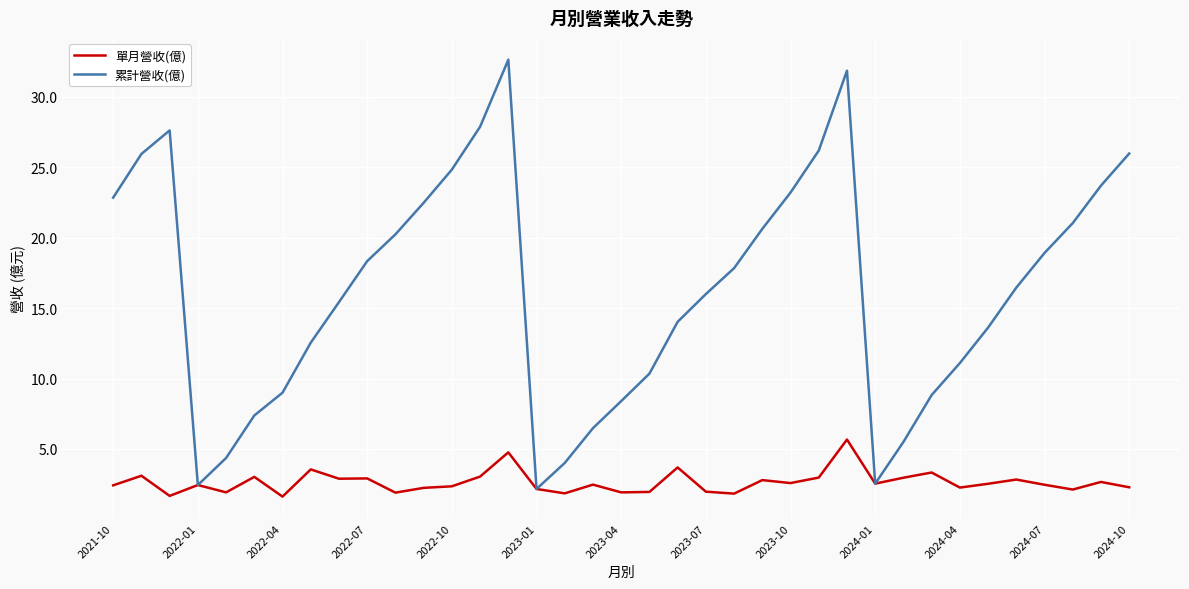

What is the minimum value for 單月營收(億)?

1.6